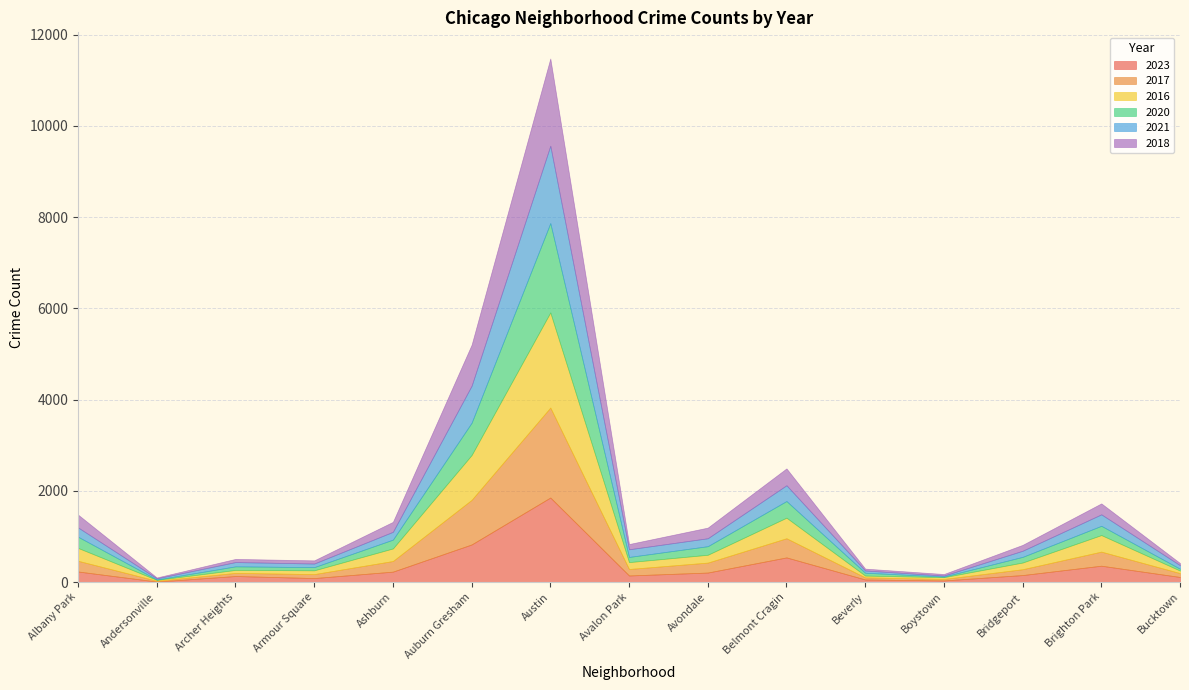

How many data points in 2016 are less than 151?

7